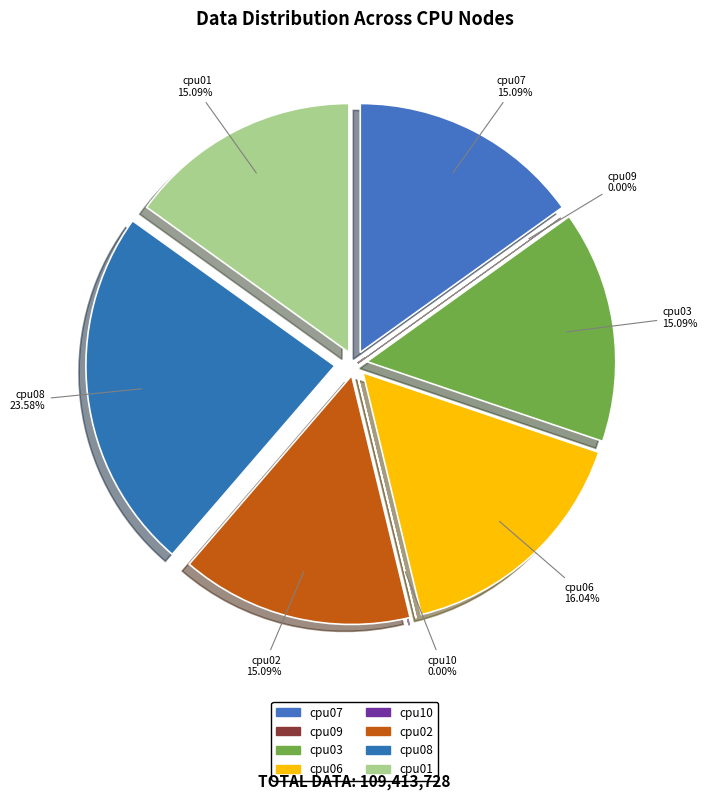

To the nearest percent, what portion does cpu01 represent?

15%